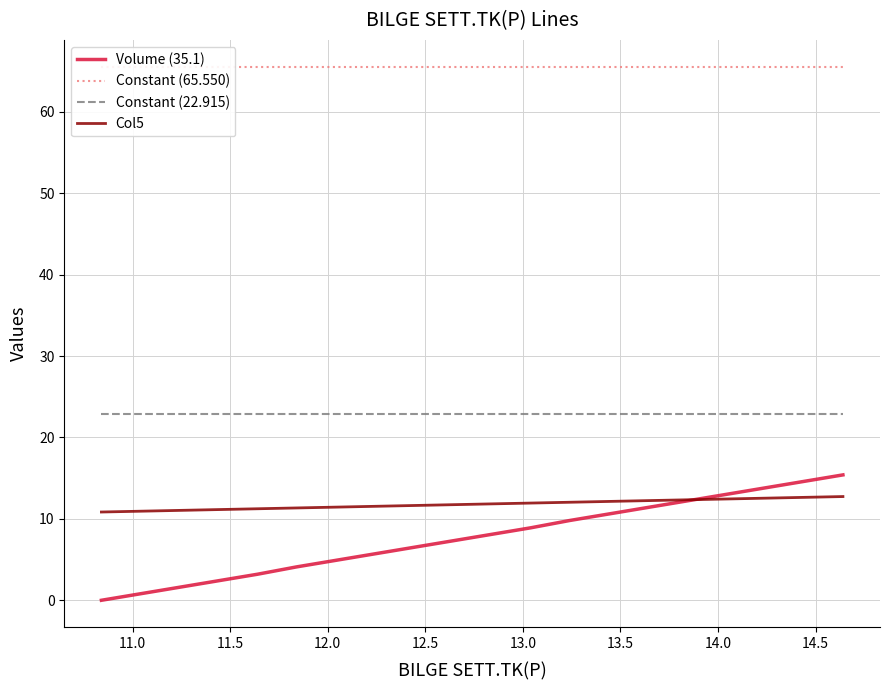

At how many categories does at least one series exceed 10?

20